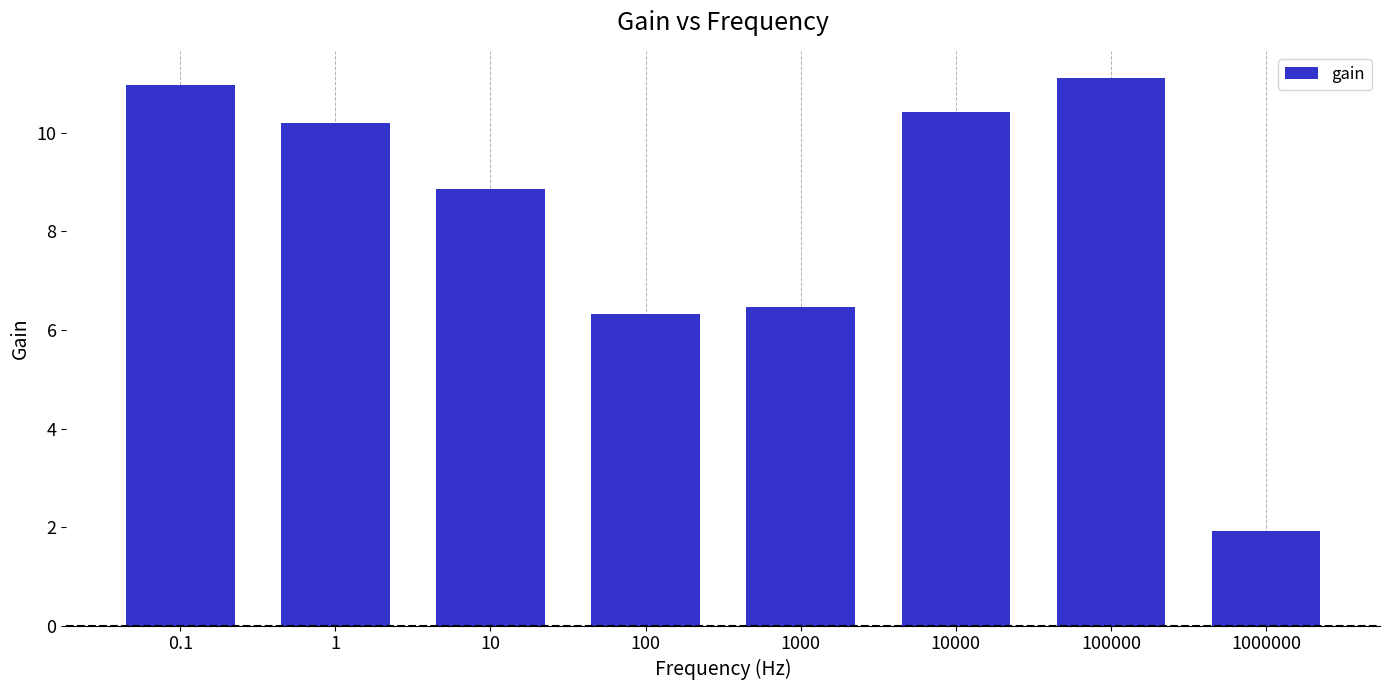

At which label is the value closest to 6?

100